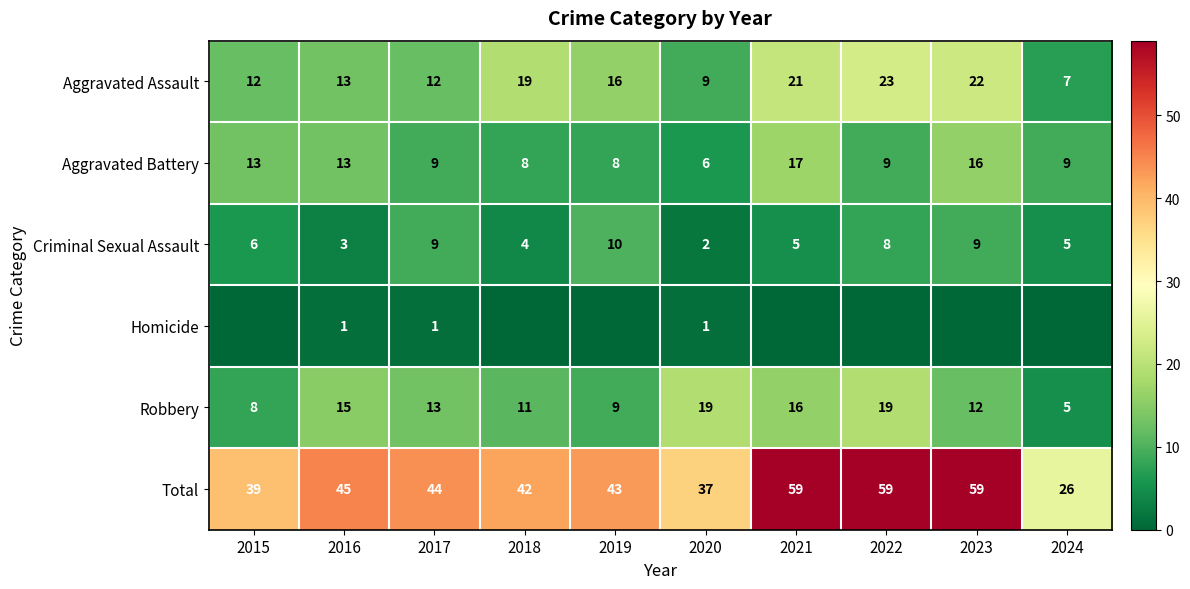

What is the approximate value of Aggravated Assault at 2024, to the nearest 5?

5